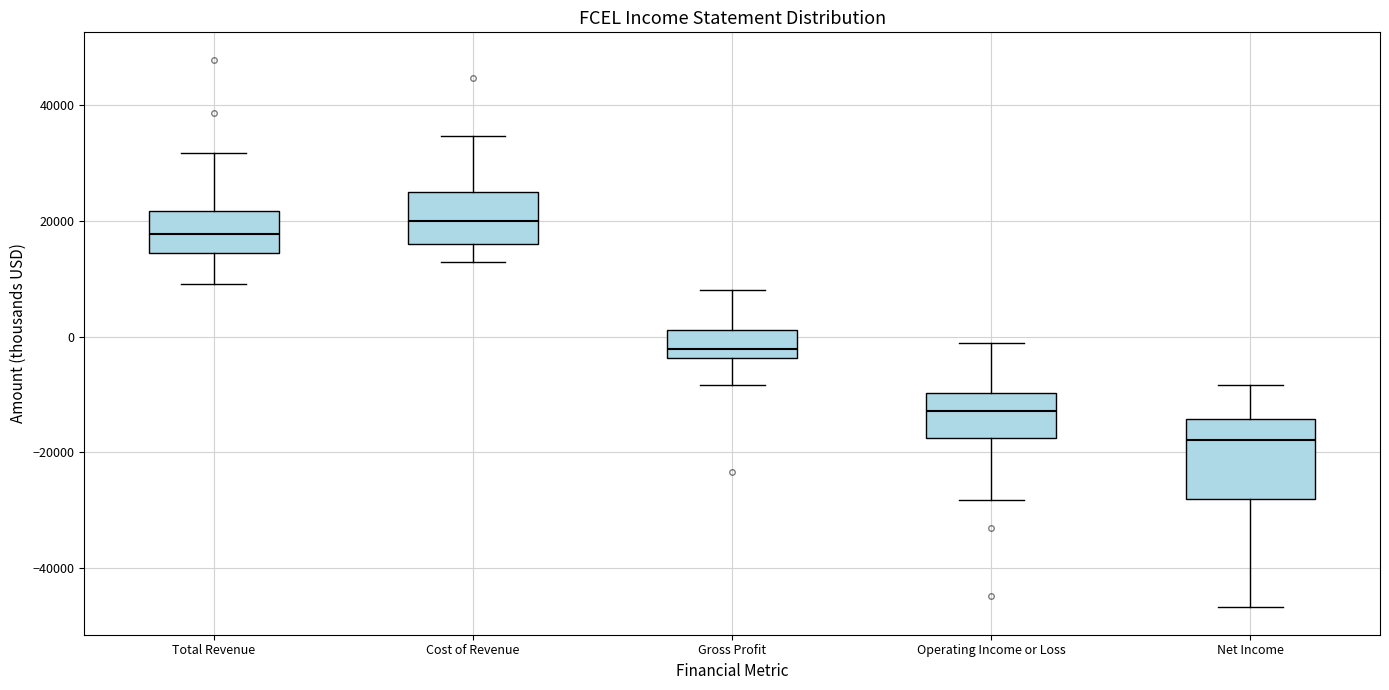

Reading left to right, read every box against the y-axis: the position of its median line, the range the box covers, and the ends of its whiskers. The values are not printed on the chart, so give them approximately, as read against the axis.

Total Revenue: median 18000, box 14000 to 22000, whiskers 10000 to 32000
Cost of Revenue: median 20000, box 16000 to 24000, whiskers 12000 to 34000
Gross Profit: median -2000, box -4000 to 2000, whiskers -8000 to 8000
Operating Income or Loss: median -12000, box -18000 to -10000, whiskers -28000 to -2000
Net Income: median -18000, box -28000 to -14000, whiskers -46000 to -8000